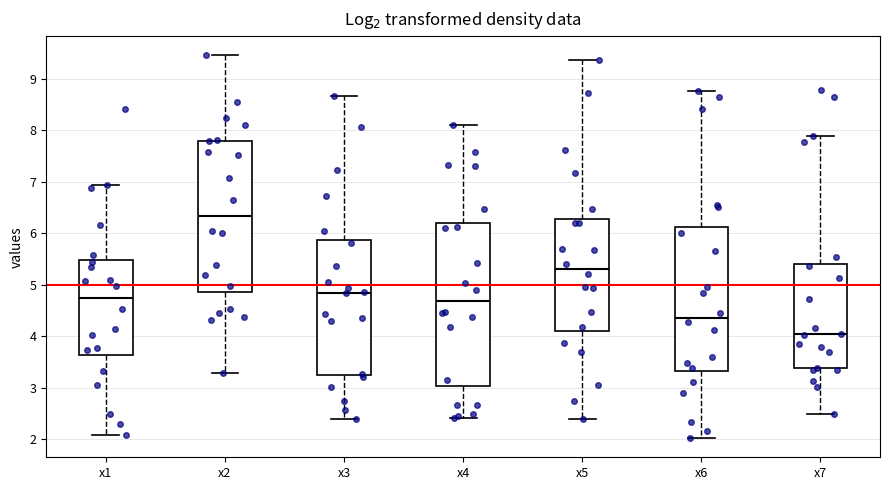

Where does the median line of the box for x7 sit on the y-axis? The values are not printed on the chart, so give them approximately, as read against the axis.

4.0